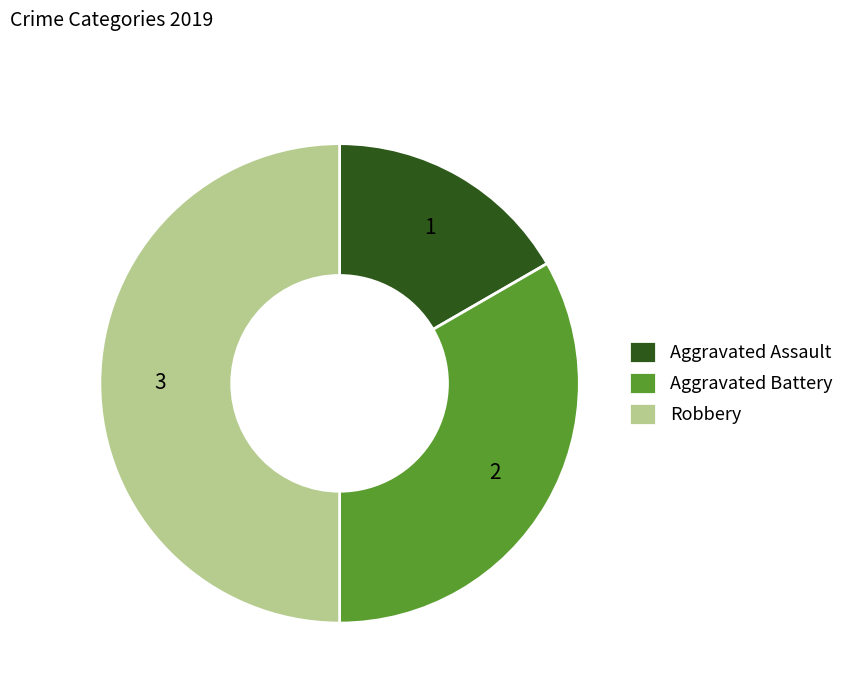

Rank the categories by value from highest to lowest.

Robbery, Aggravated Battery, Aggravated Assault